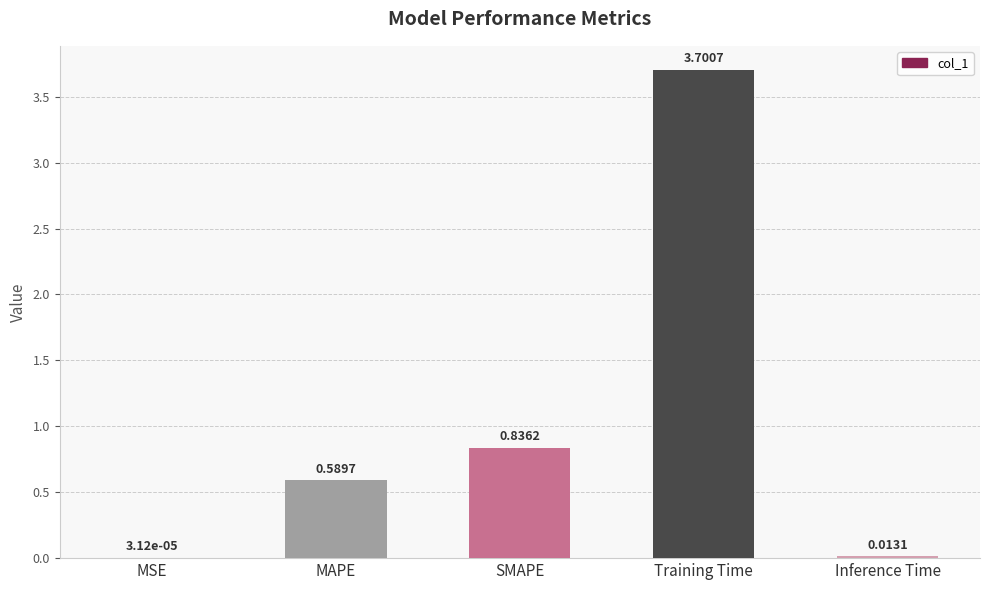

At which label is the value closest to 1?

SMAPE